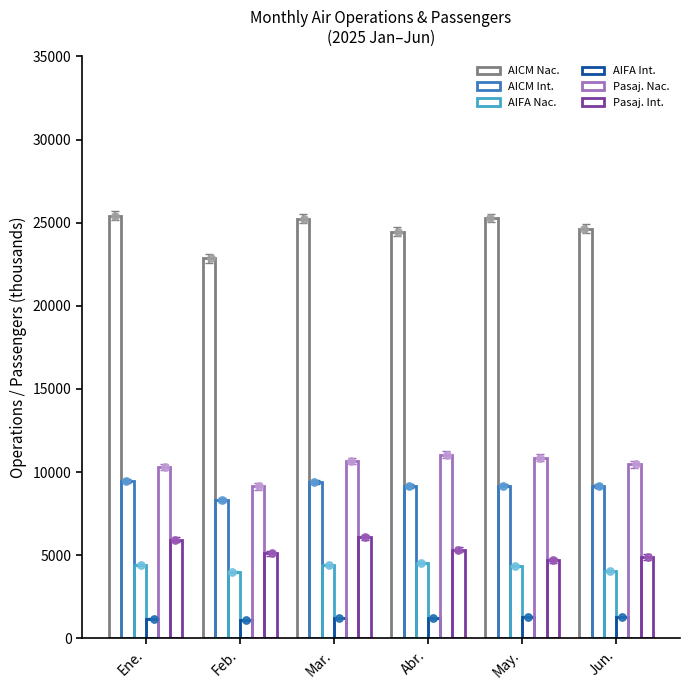

Is the value of AIFA Nac. at Abr. greater than the value of AICM Nac. at Feb.?

No